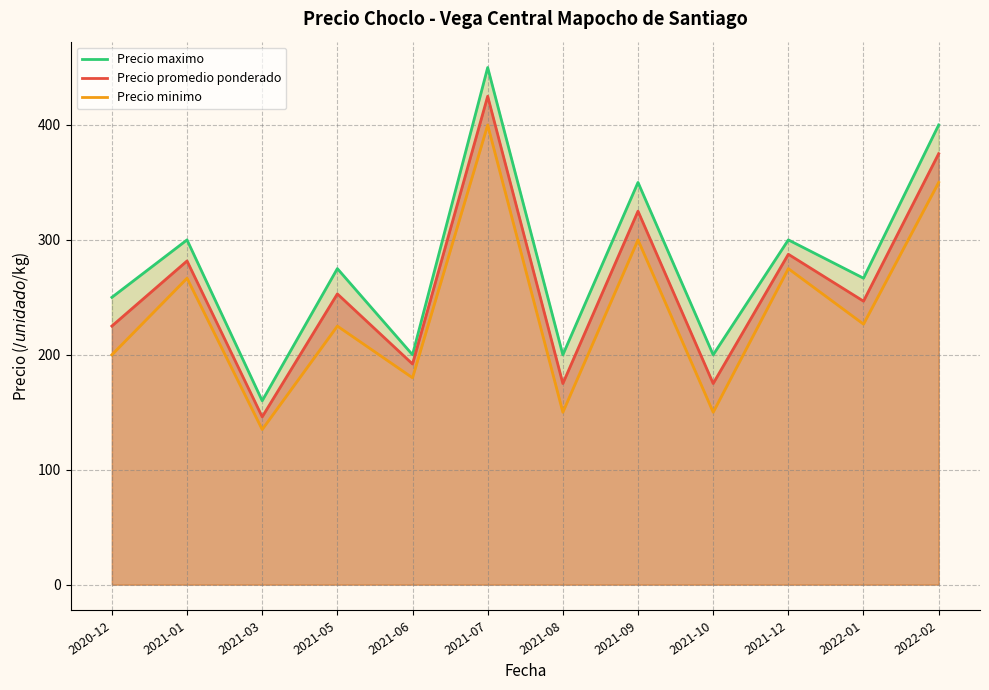

Rank the series at 2021-09 from highest to lowest value.

Precio maximo, Precio promedio ponderado, Precio minimo